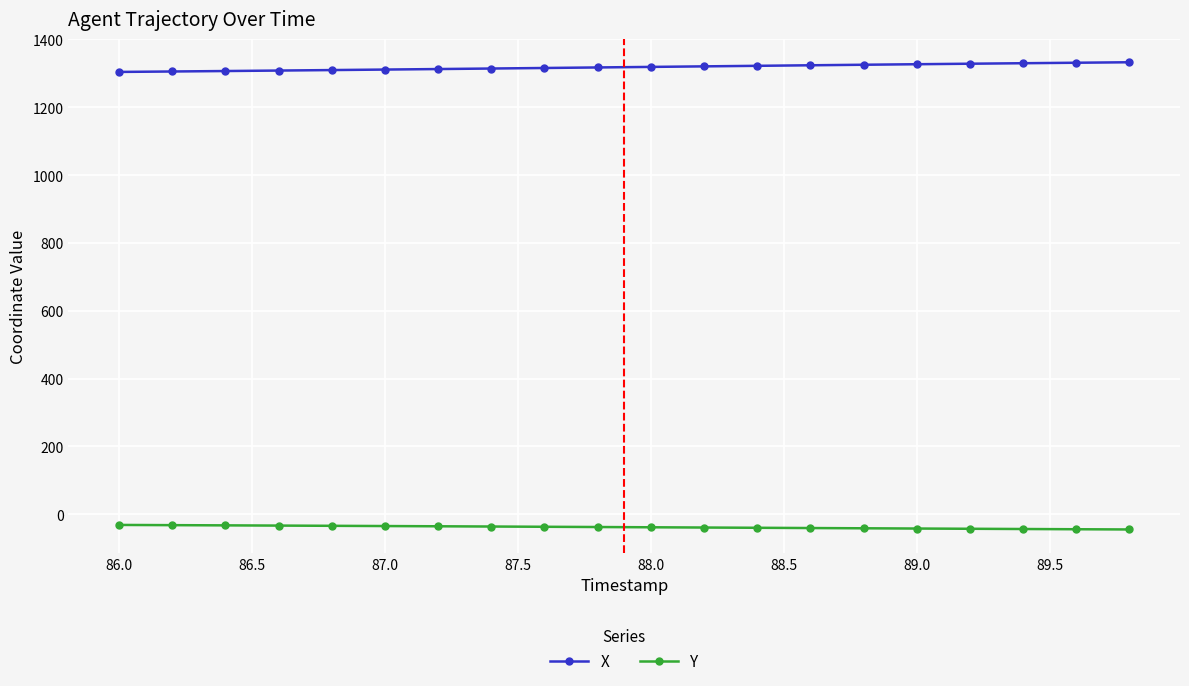

True or false: Y and X intersect in this chart.

False